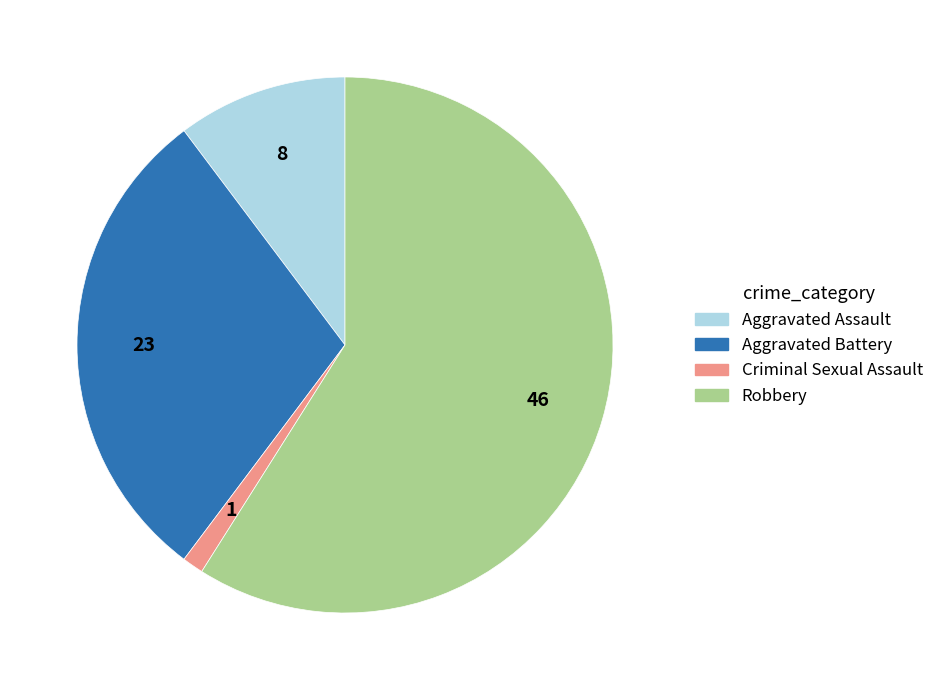

Is there any slice that represents more than half of the pie?

Yes